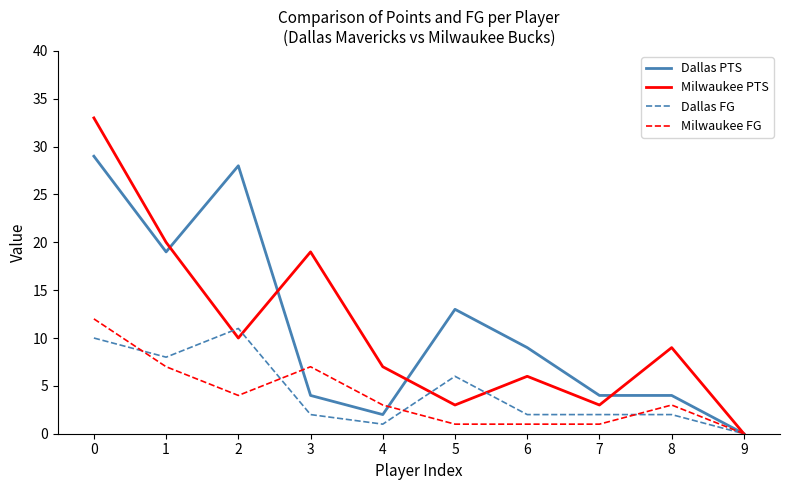

Which series has the largest range (max minus min)?

Milwaukee PTS